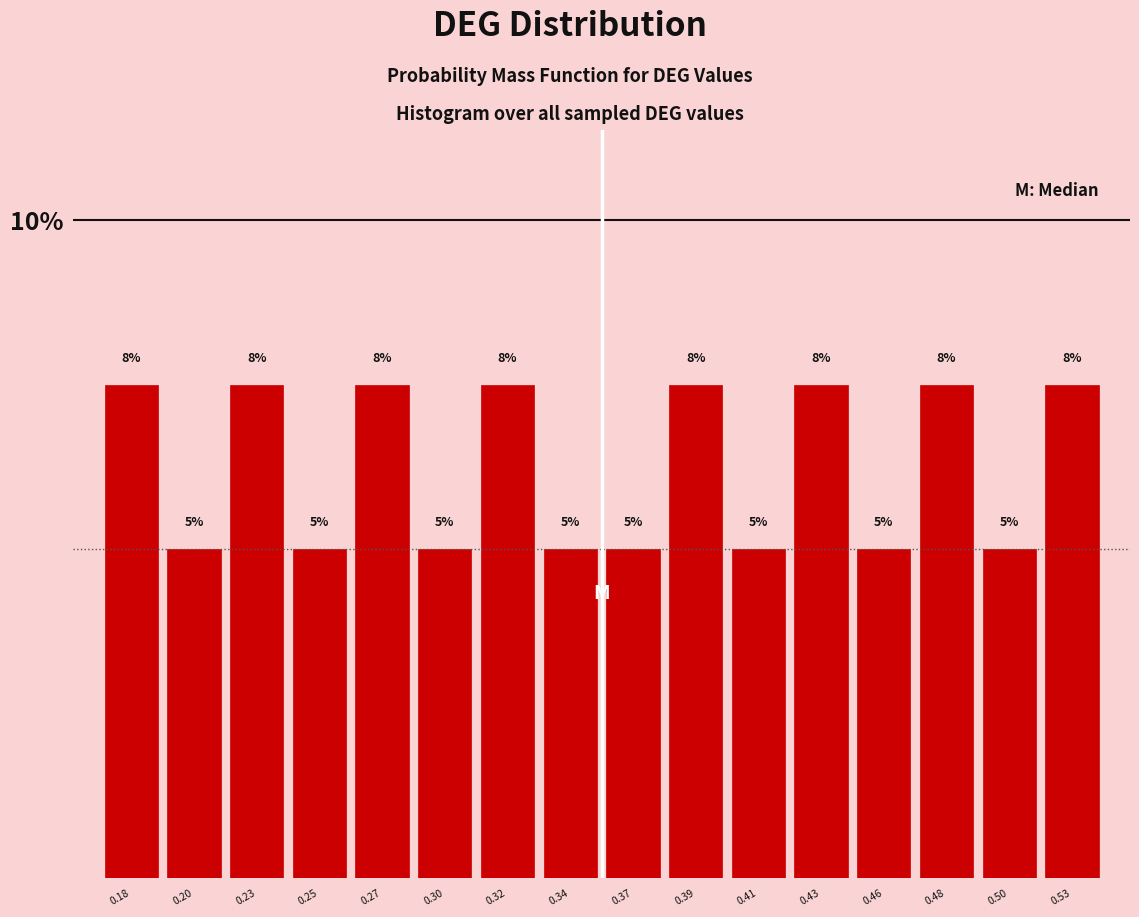

What is the sum of the values at 0.25 and 0.20?

10.0